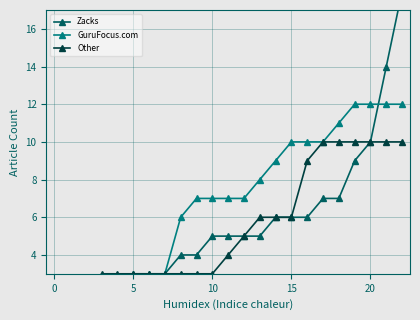

The value of Zacks at 15 is 2. True or false?

False